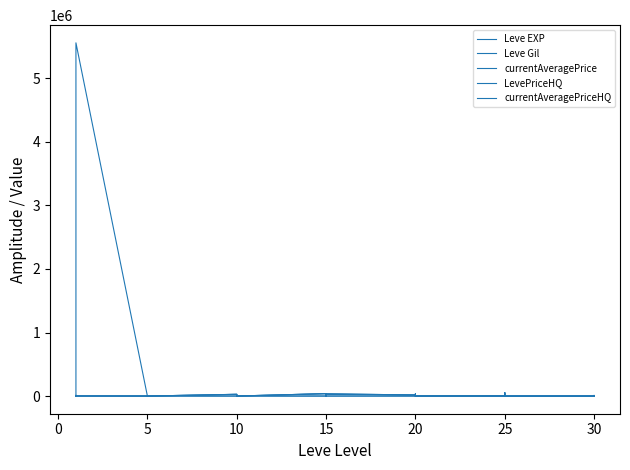

Count the number of data series in this chart.

5